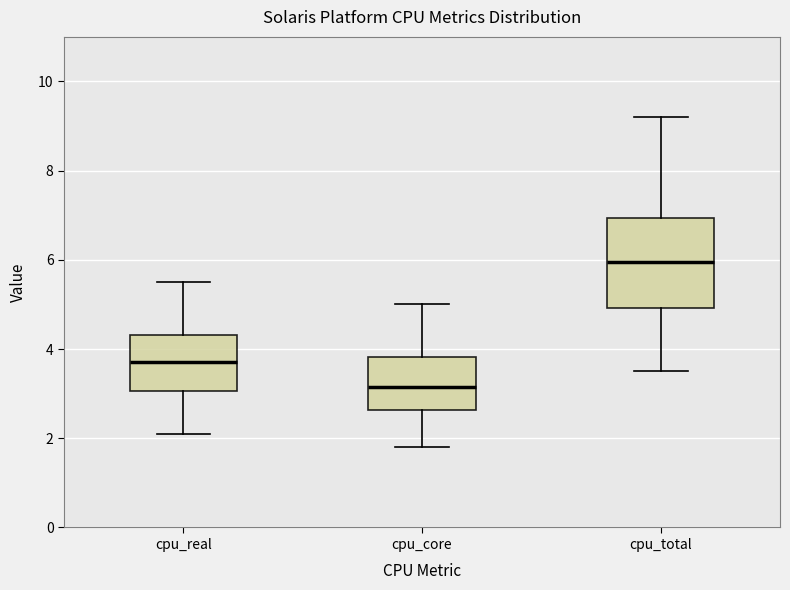

Which box has the highest median line?

cpu_total